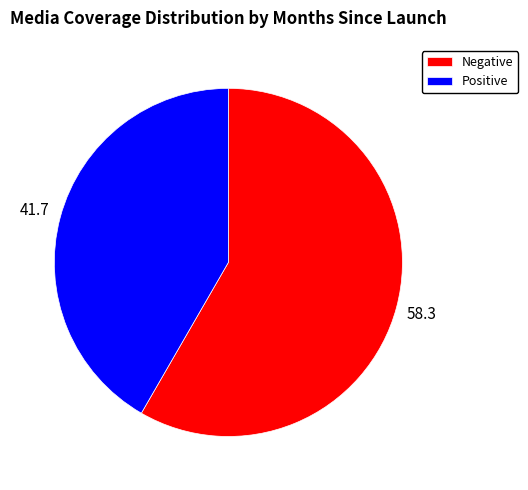

Is it true that Positive is 42% of the pie?

True